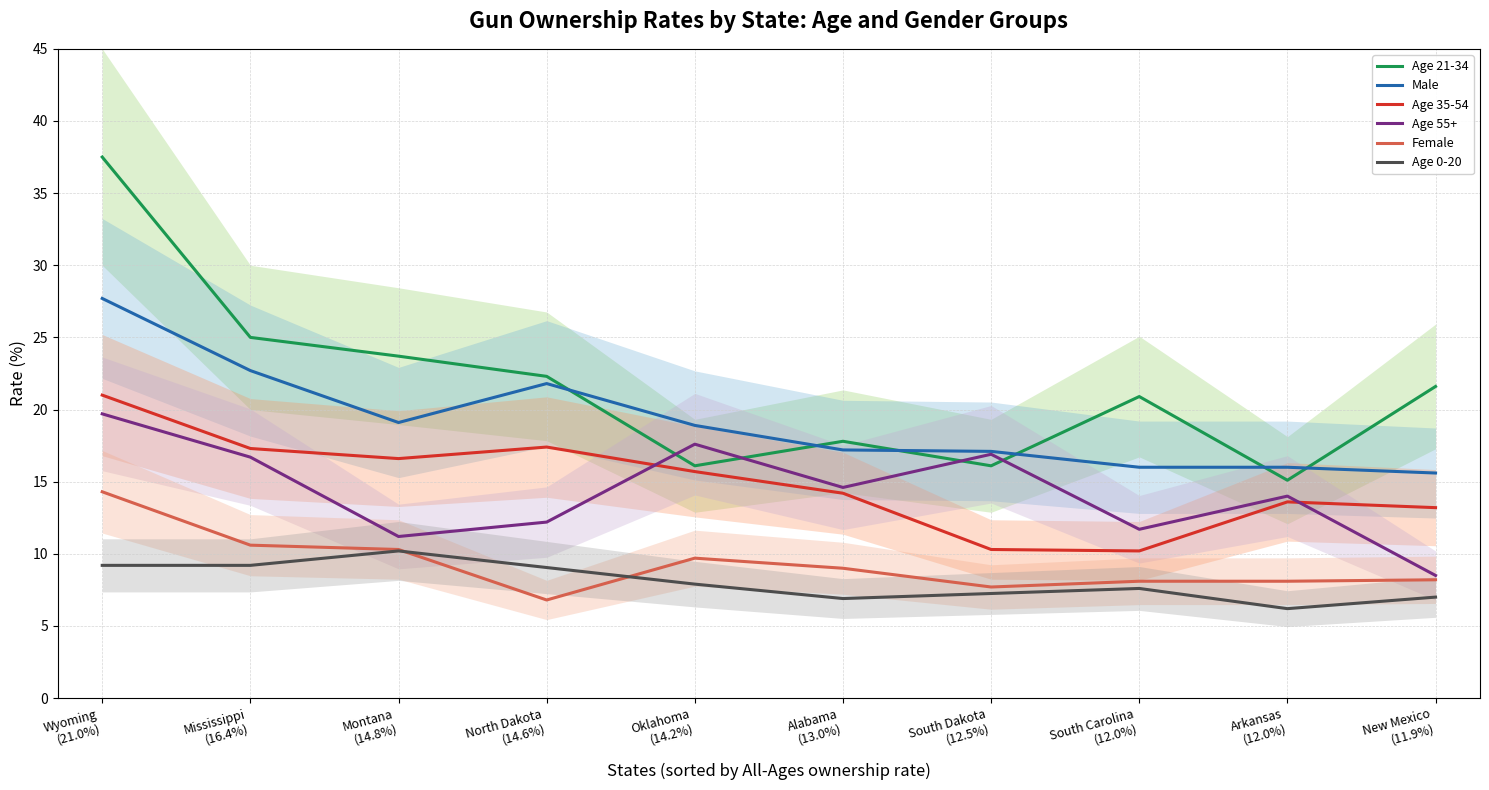

List the labels in order of Female value, largest first.

Wyoming
(21.0%), Mississippi
(16.4%), Montana
(14.8%), Oklahoma
(14.2%), Alabama
(13.0%), New Mexico
(11.9%), South Carolina
(12.0%), Arkansas
(12.0%), South Dakota
(12.5%), North Dakota
(14.6%)